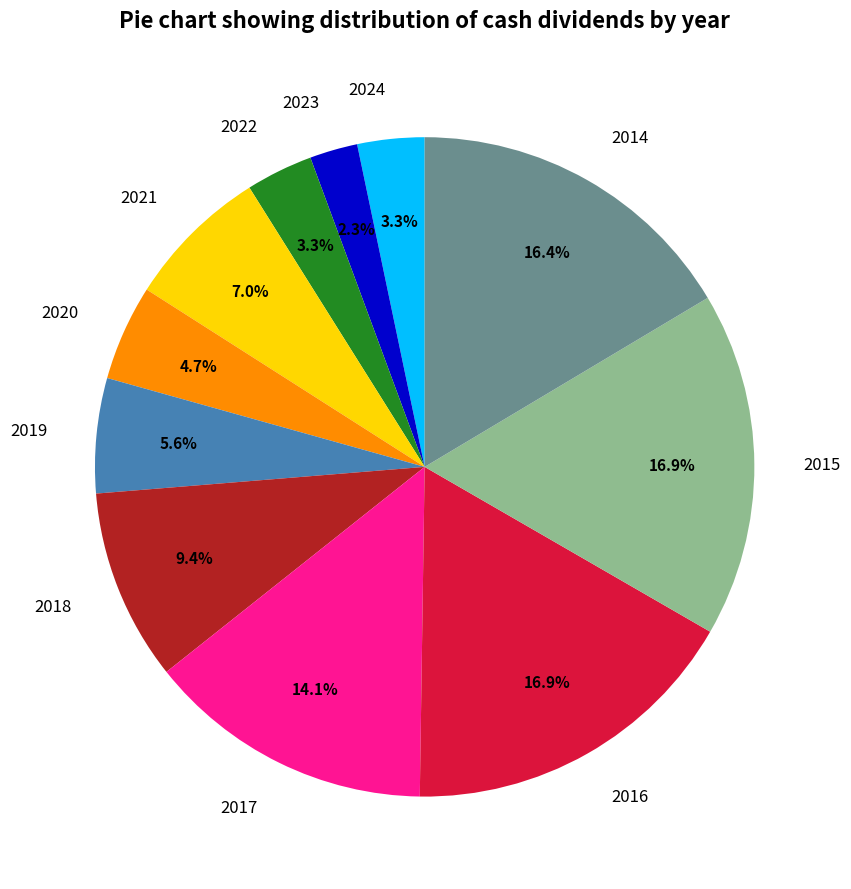

Count the number of slices in the pie.

11